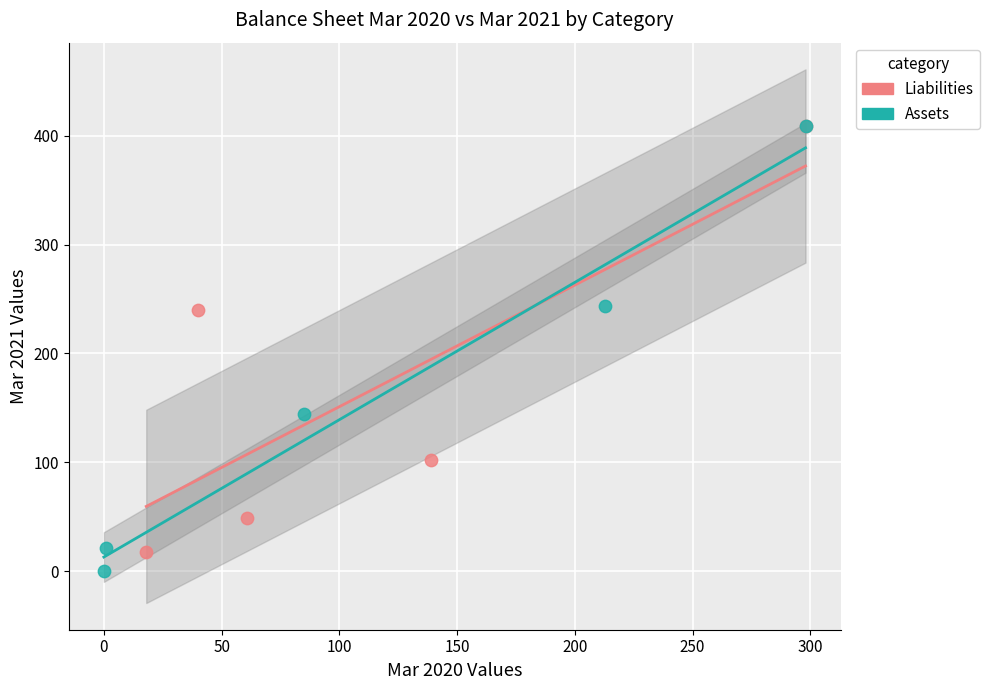

Which series reaches the minimum Y coordinate?

Assets